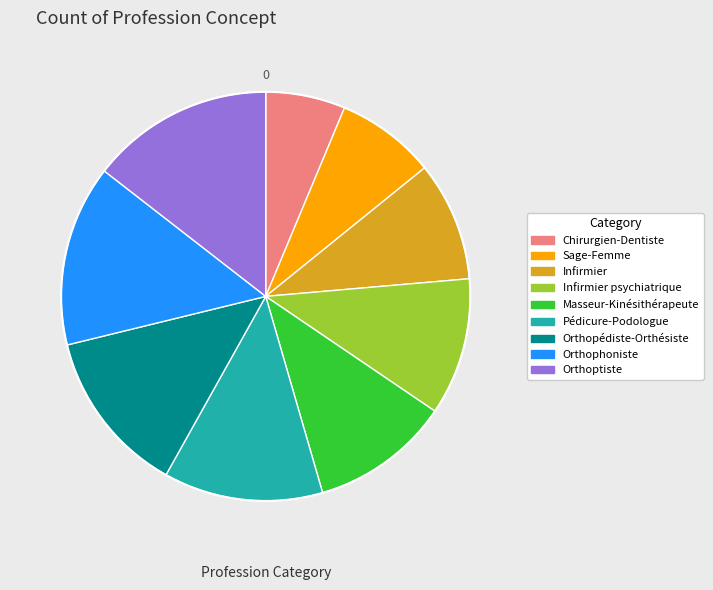

Approximately how many times larger is the value at Infirmier psychiatrique compared to Orthopédiste-Orthésiste?

0.8